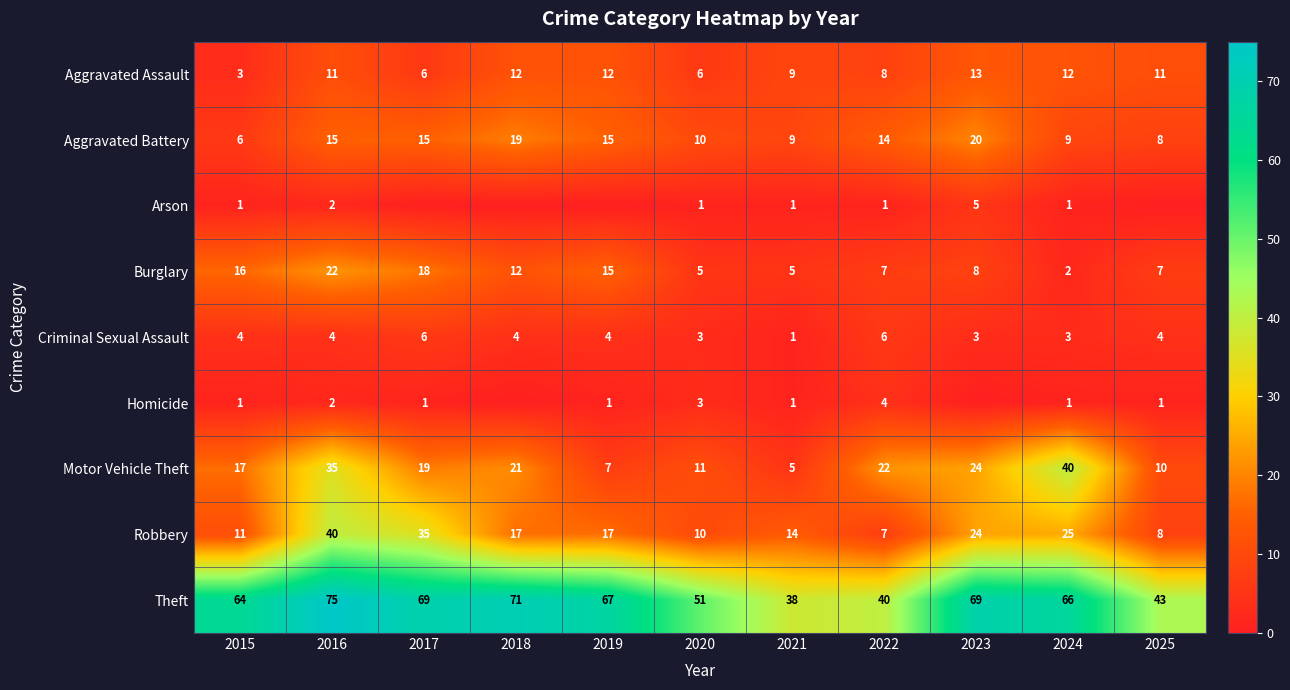

The value of Aggravated Assault at 2020 is 6. True or false?

True